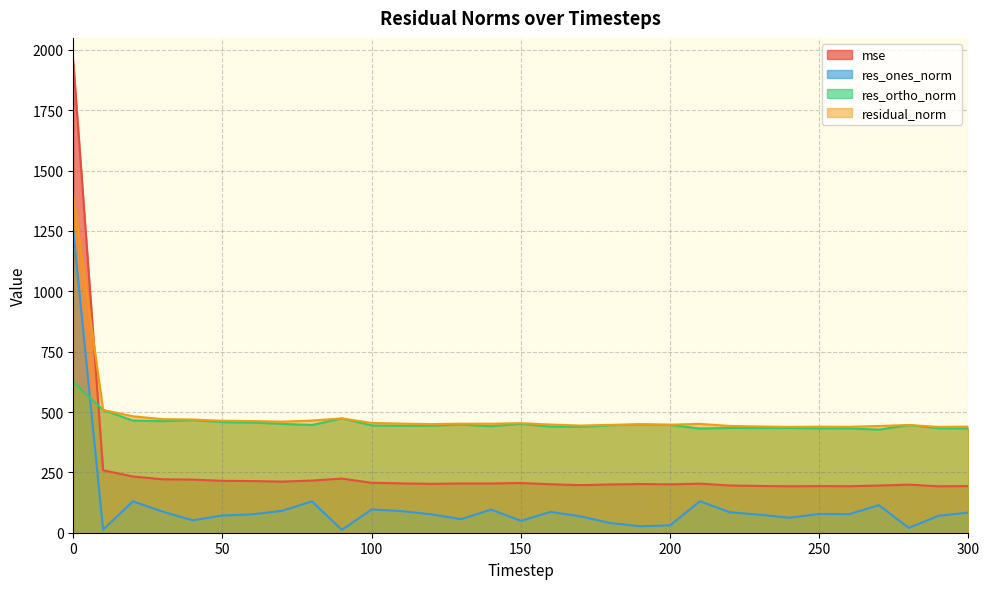

True or false: residual_norm and res_ones_norm cross at least once.

False